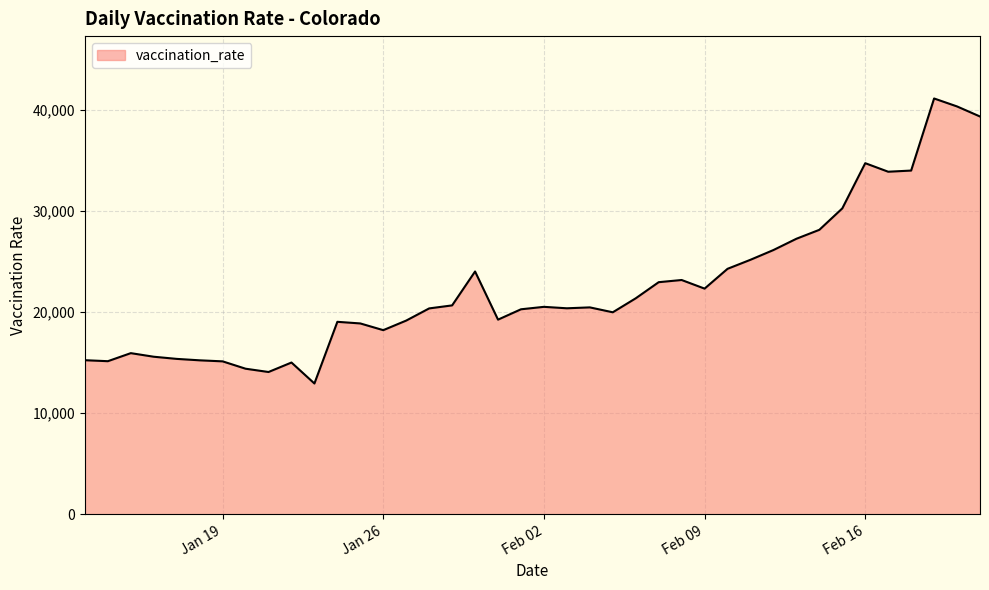

What is the difference between the maximum and minimum values?

28184